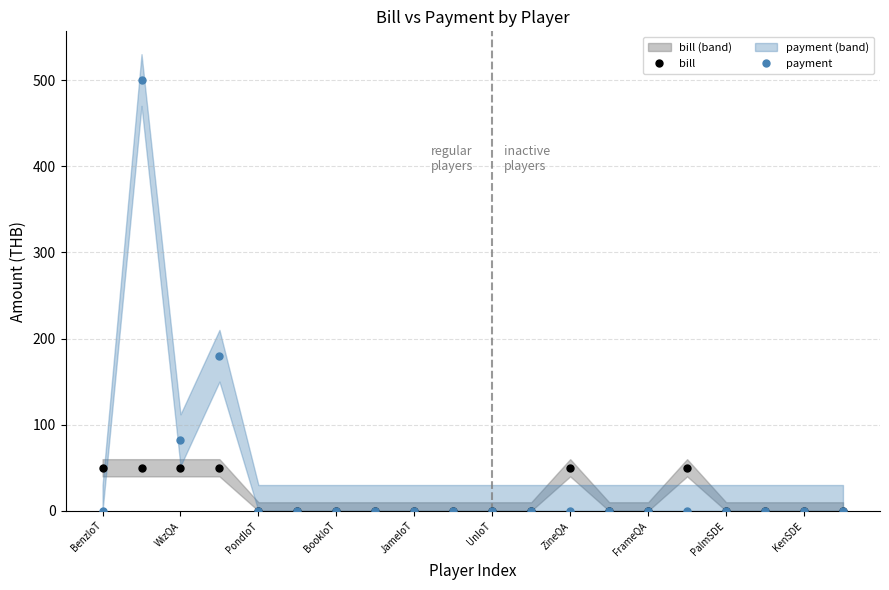

What is the average value of the bill series?

15